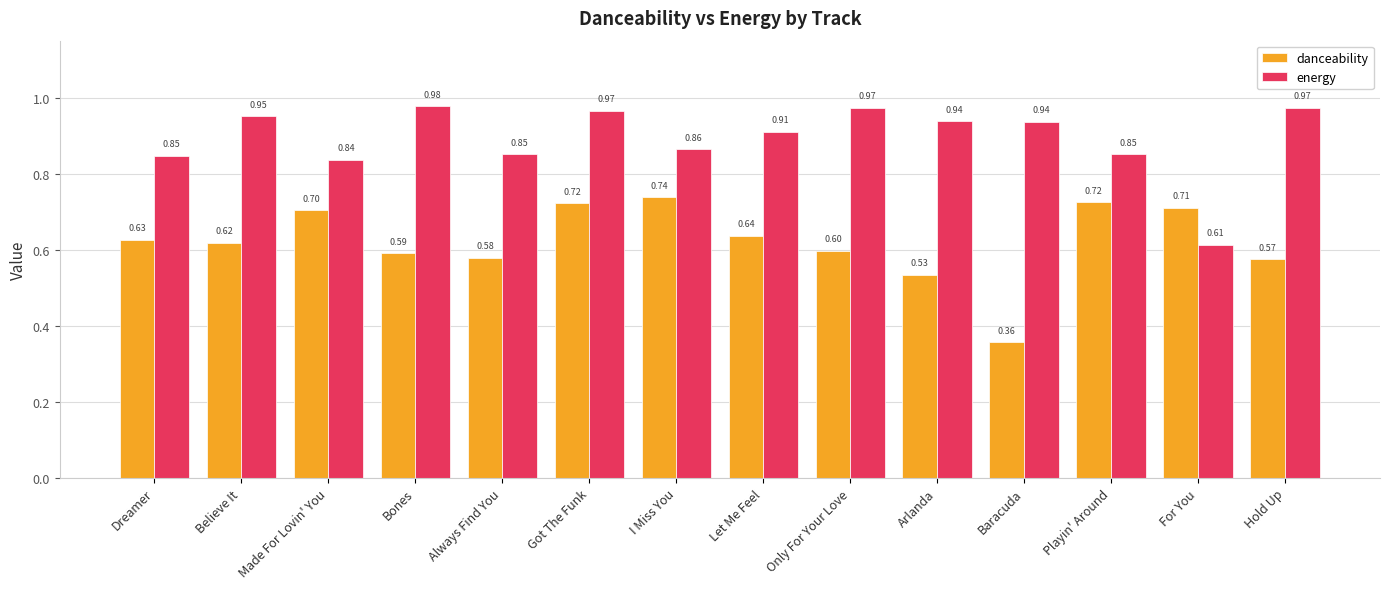

Which series has the largest range (max minus min)?

danceability